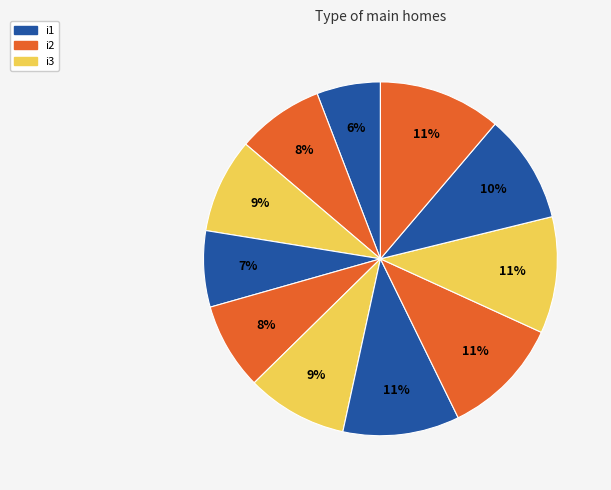

What is the largest slice in the pie chart?

i11